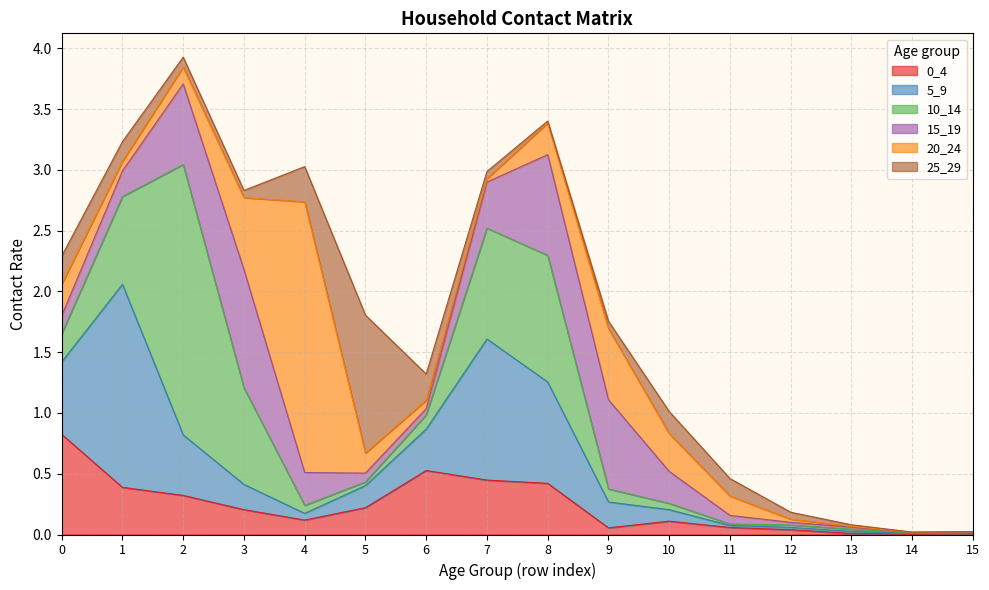

Count the number of data series in this chart.

6